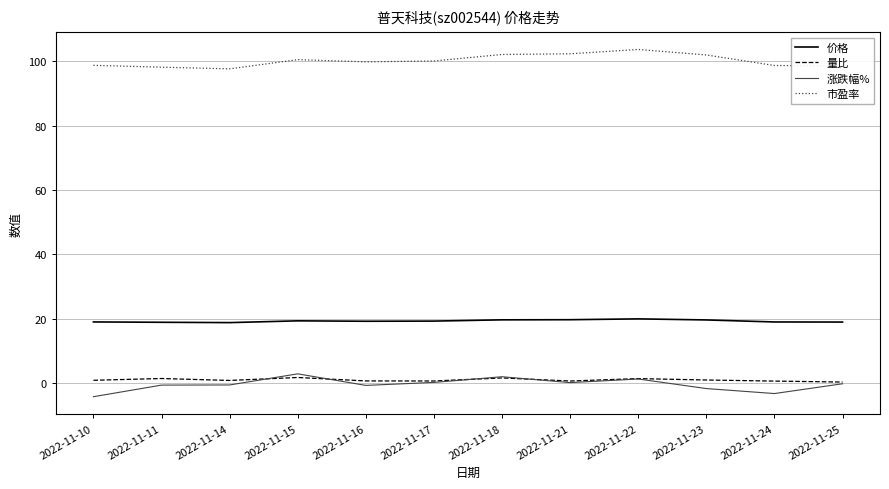

What is the highest value of the 价格 series?

20.0